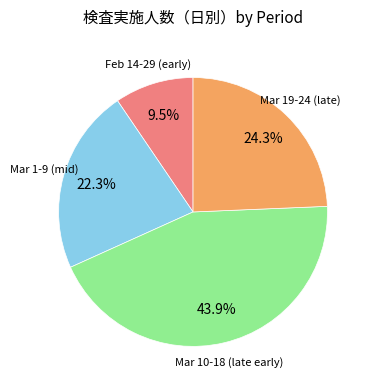

Does any single category account for the majority?

No